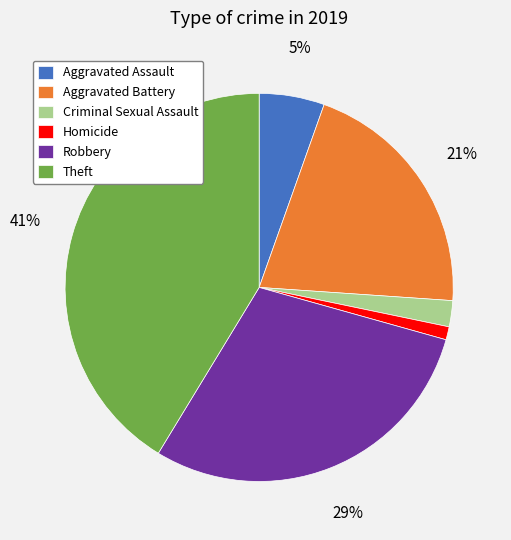

How many slices are in this pie chart?

6